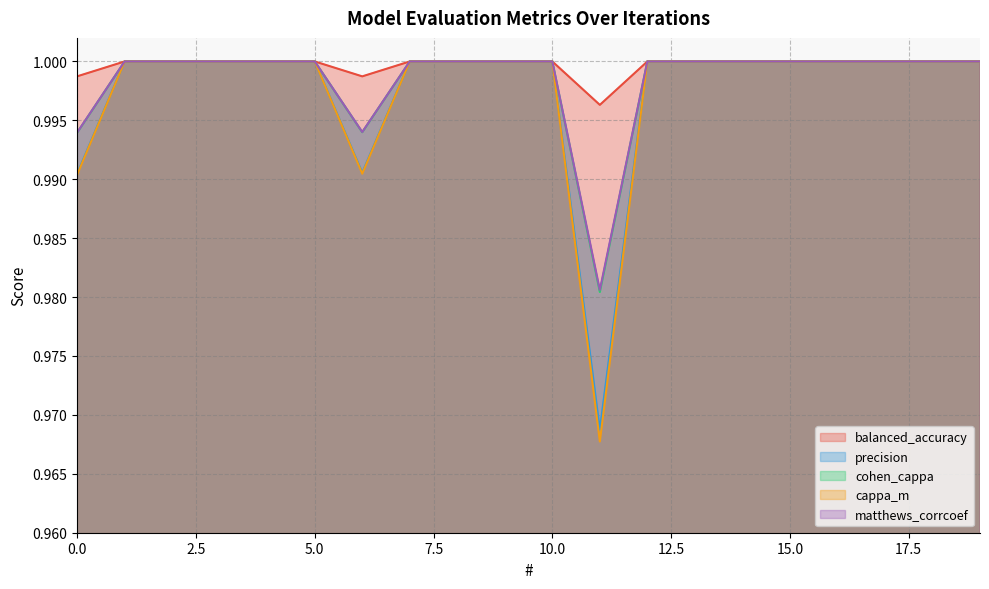

Does the chart display data point markers on the line(s)?

No